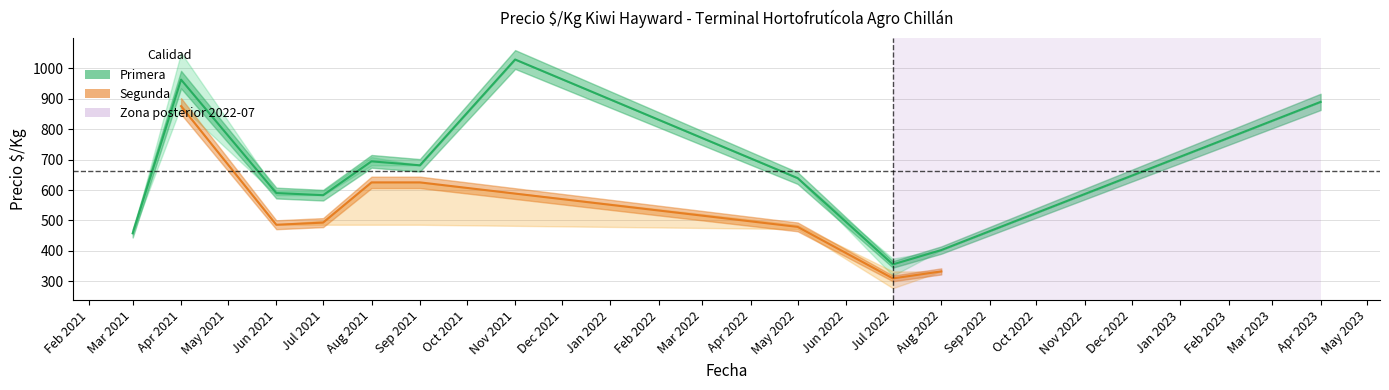

What is the maximum value shown in the chart?

1028